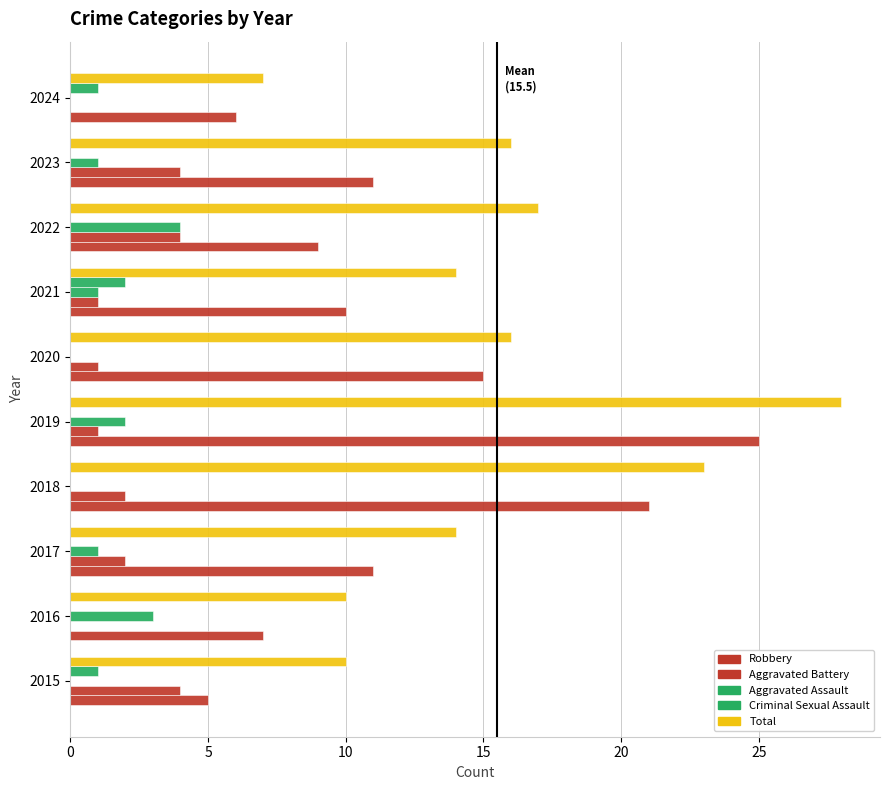

How many series are shown in this chart?

5